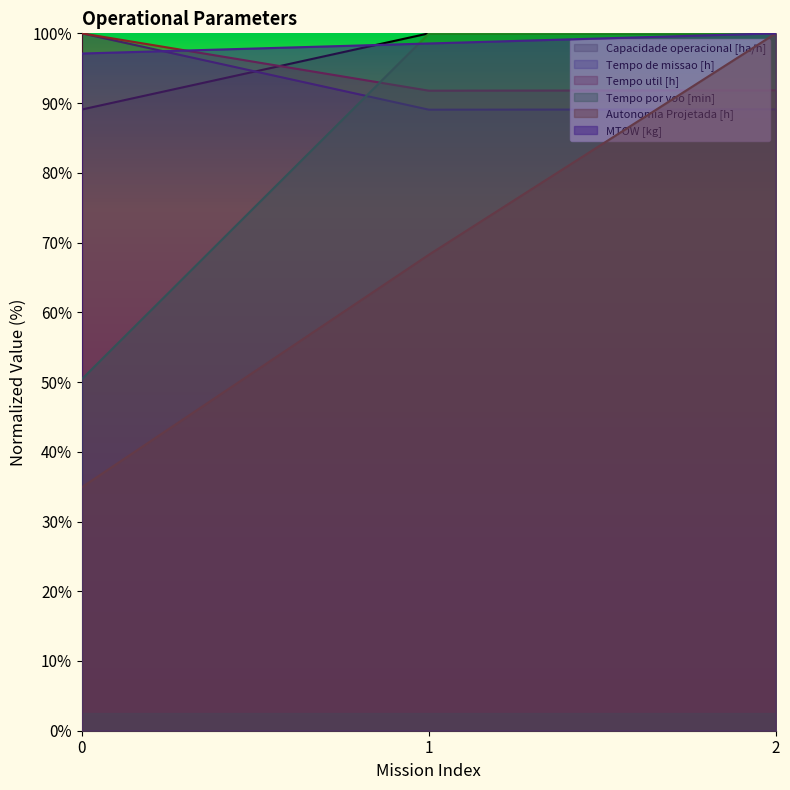

True or false: Tempo de missao [h] has a value of 89.1 at 2.

True